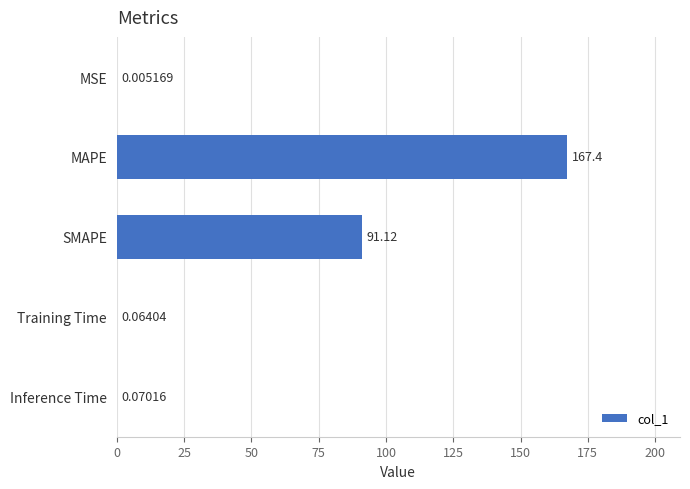

Which has a higher value, SMAPE or MSE?

SMAPE